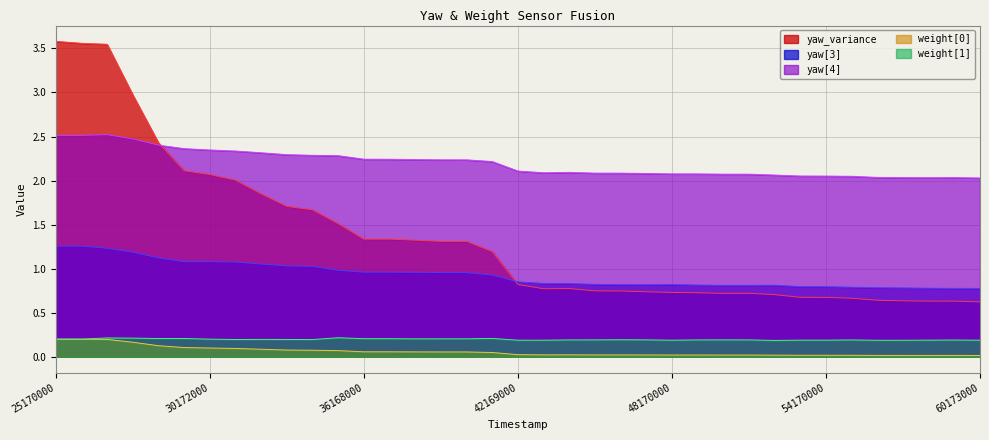

Read the weight[1] value at 50167000.

0.2